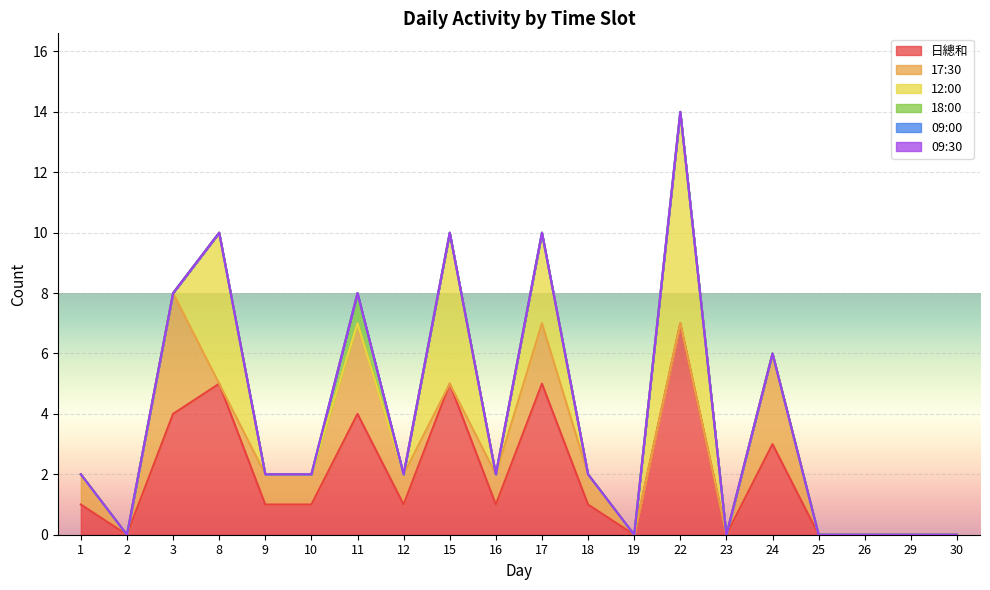

What is the difference between the second highest and second lowest values in the 17:30 series?

3